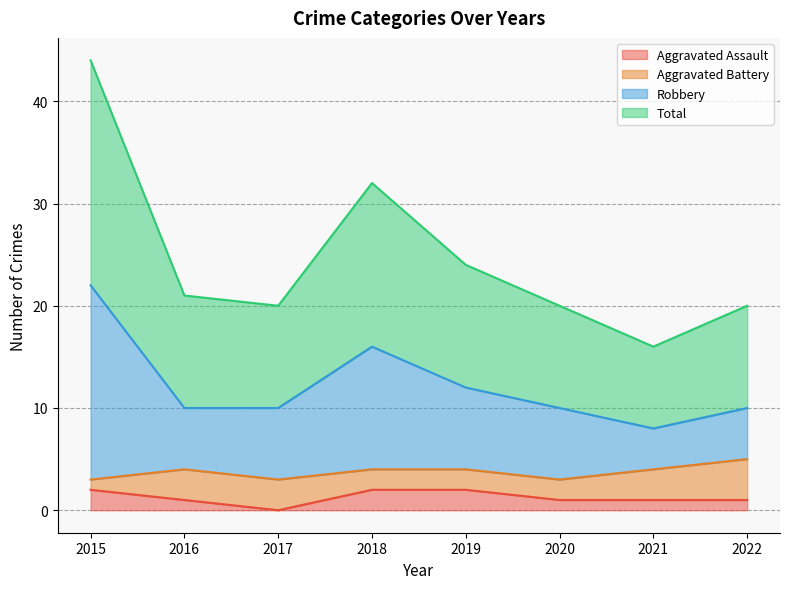

Which category has the highest value in the Total series?

2015